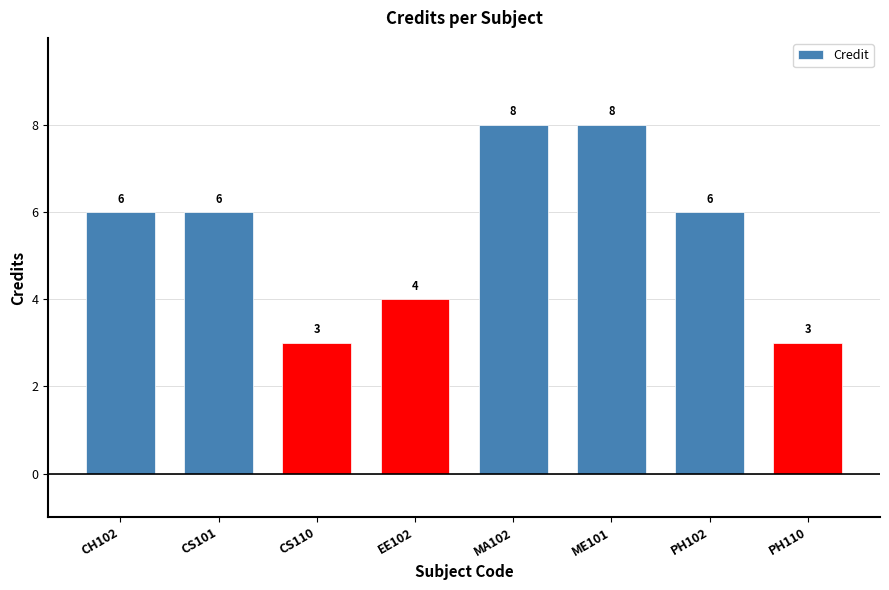

What is the label of the 1st bar from the left?

CH102